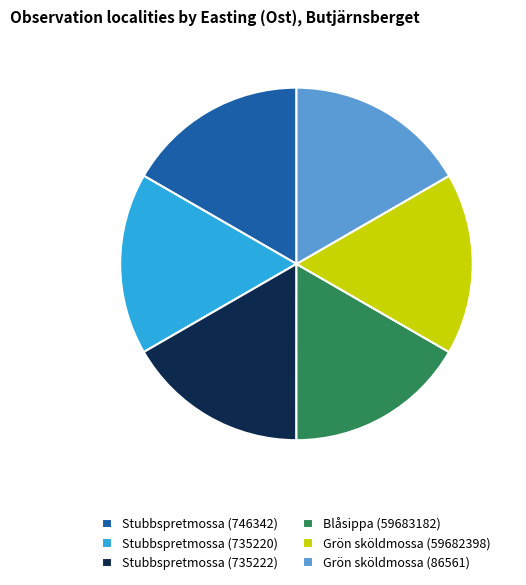

True or false: Blåsippa (59683182) accounts for 17% of the total.

True